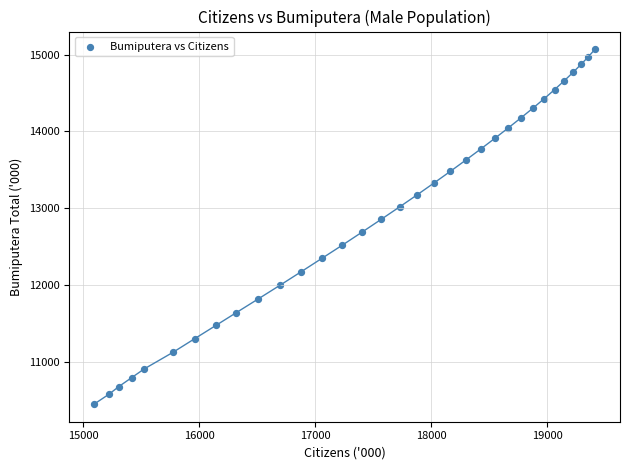

What is the range of Y values (max minus min)?

4616.2